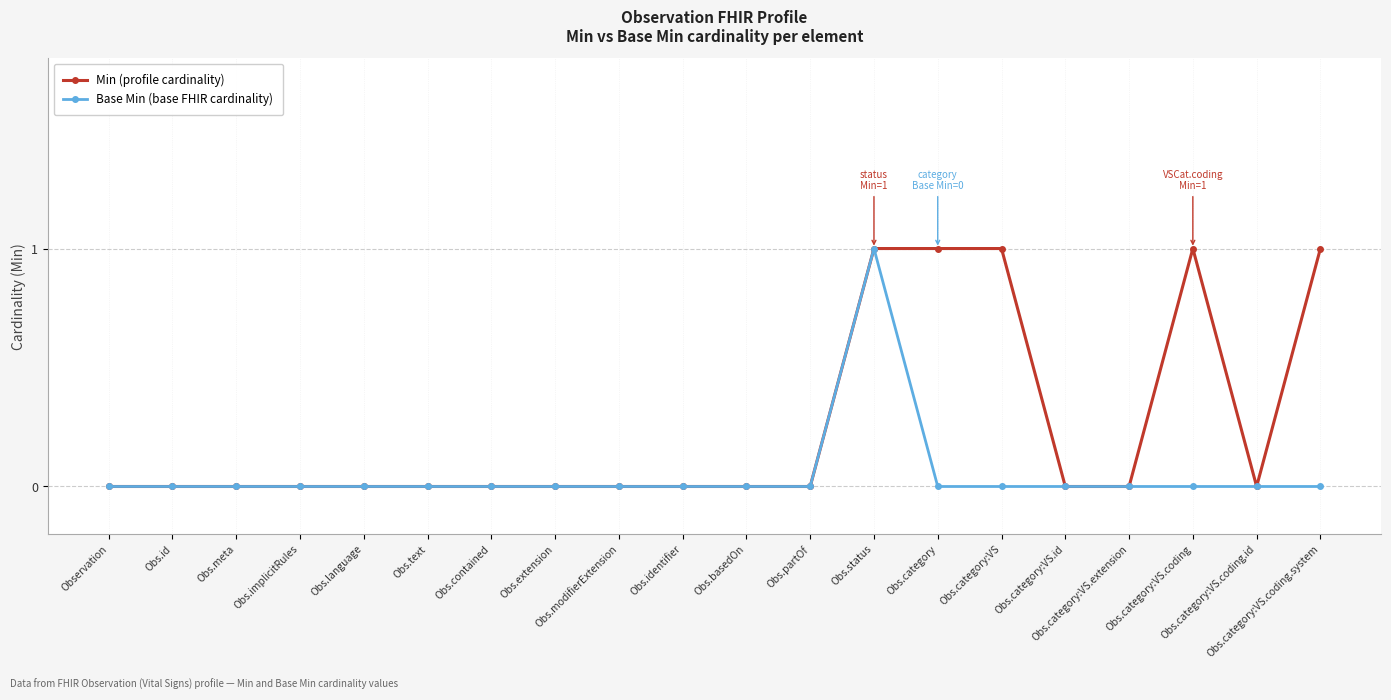

True or false: Base Min (base FHIR cardinality) has more than 0 interior local peaks.

True